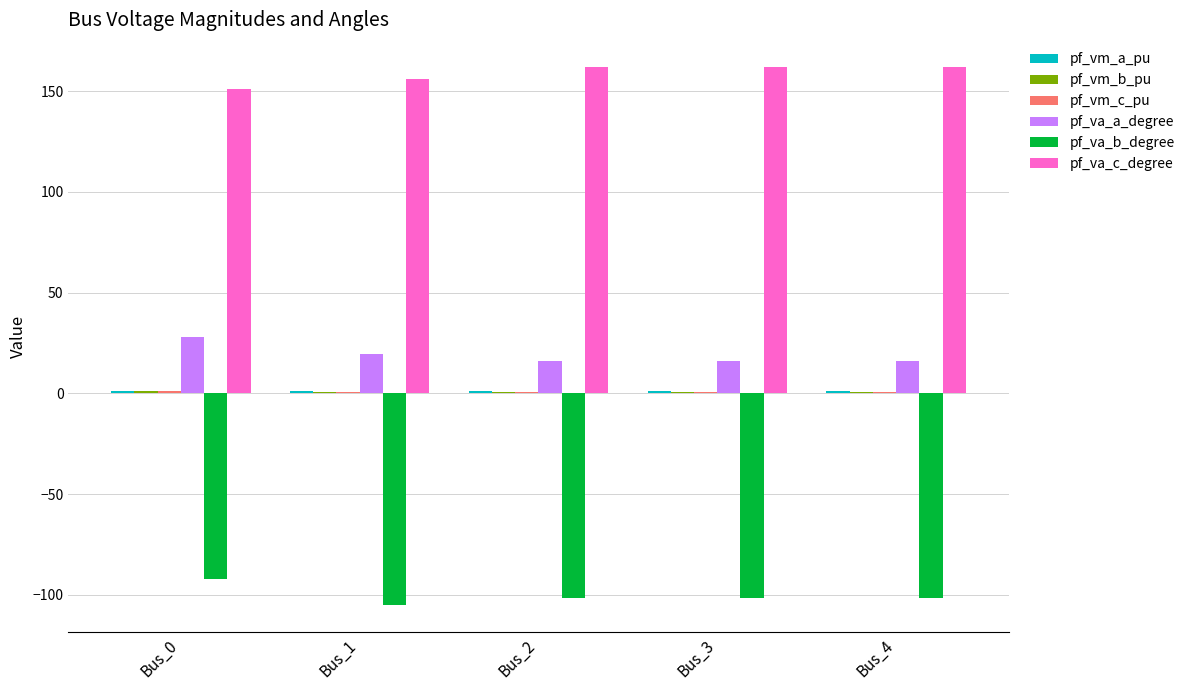

The value of pf_va_c_degree at Bus_1 is 74.0. True or false?

False